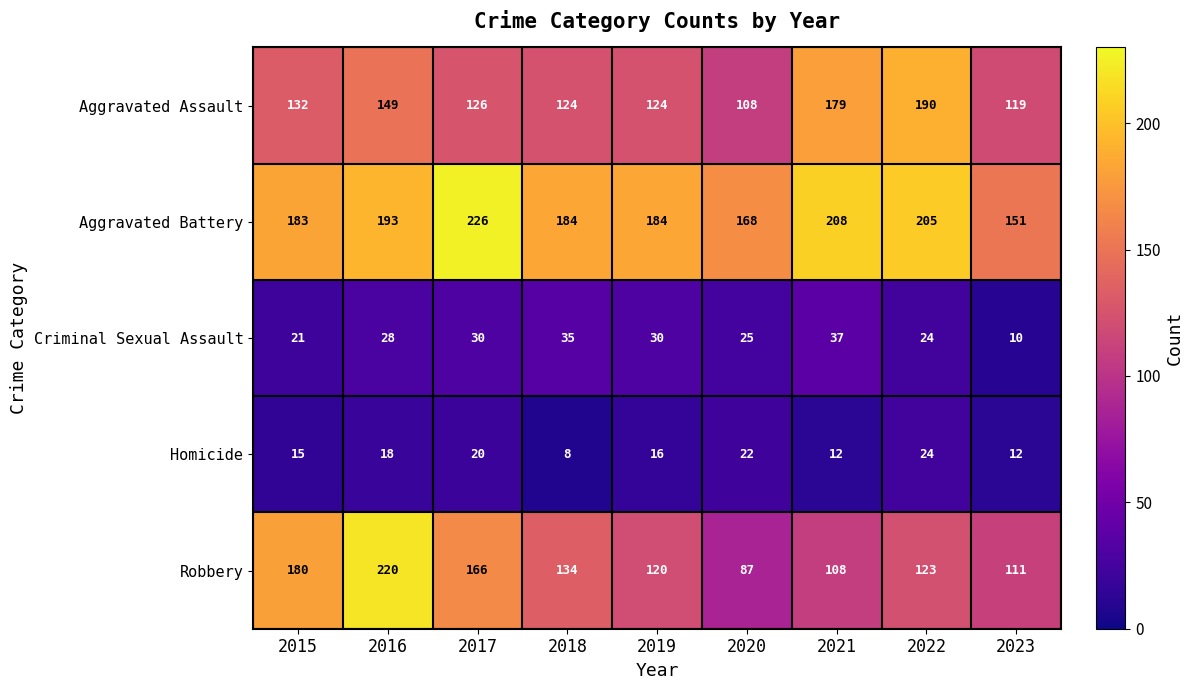

What is the difference between the maximum and minimum values in the Criminal Sexual Assault series?

27